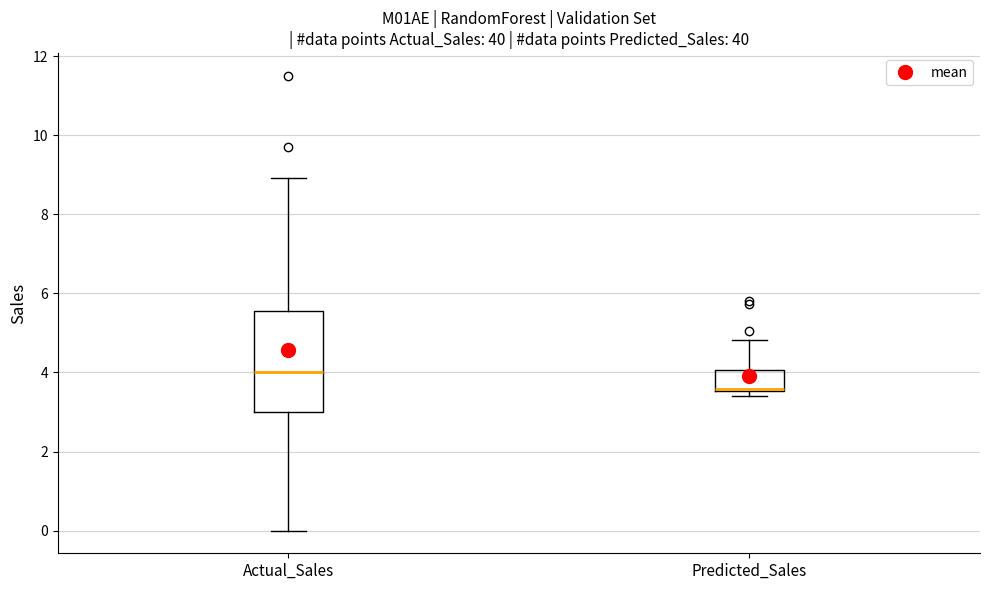

Which box is the tallest, from its lower edge to its upper edge?

Actual_Sales